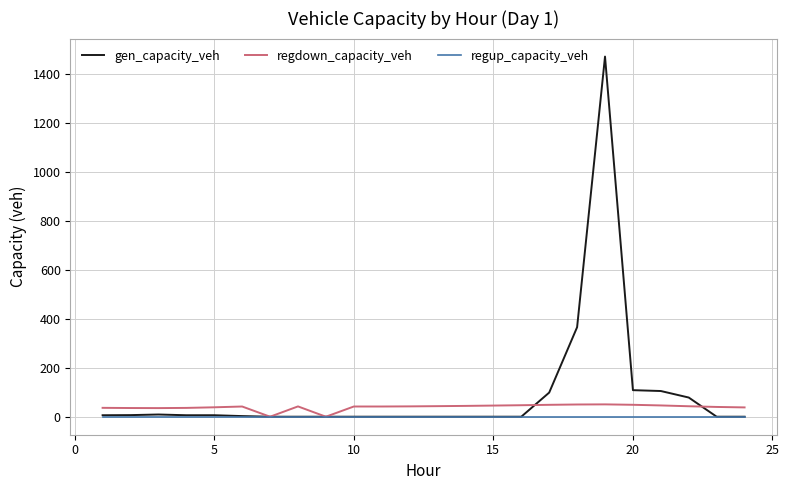

What is the highest value of the regdown_capacity_veh series?

50.4